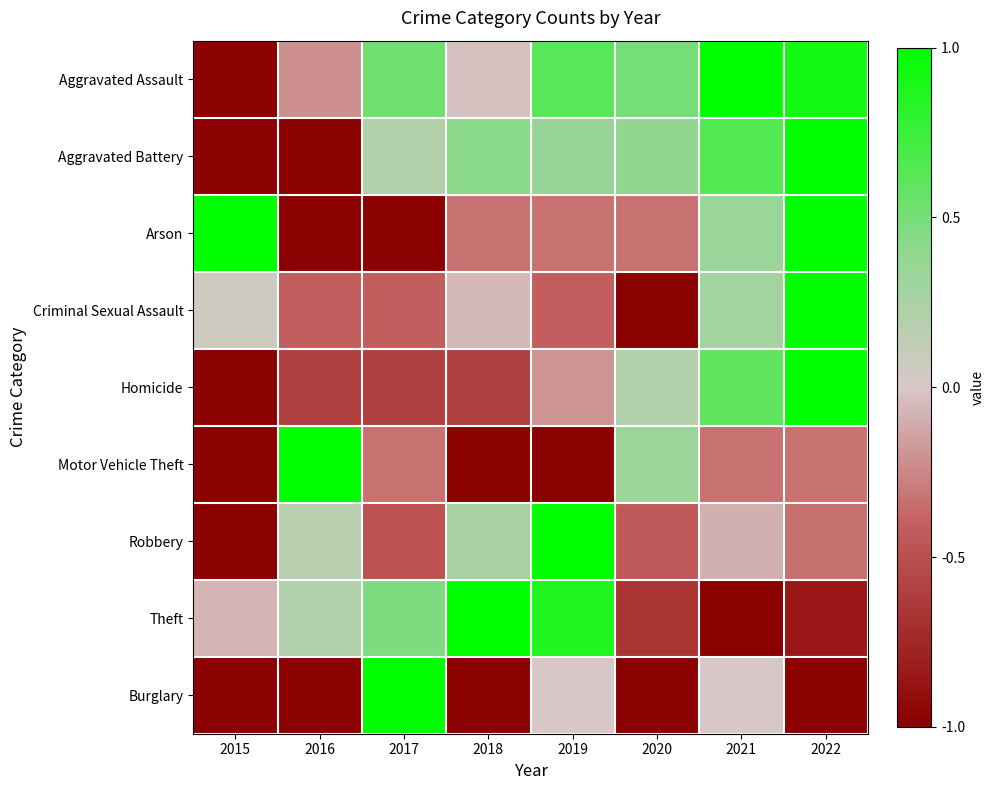

Reading left to right, transcribe all the data shown in this chart.

Aggravated Assault: 2015=-1.0	2016=-0.2	2017=0.5	2018=-0.0	2019=0.6	2020=0.5	2021=1.0	2022=0.9
Aggravated Battery: 2015=-1.0	2016=-1.0	2017=0.2	2018=0.4	2019=0.3	2020=0.4	2021=0.7	2022=1.0
Arson: 2015=1.0	2016=-1.0	2017=-1.0	2018=-0.3	2019=-0.3	2020=-0.3	2021=0.3	2022=1.0
Criminal Sexual Assault: 2015=0.1	2016=-0.4	2017=-0.4	2018=-0.1	2019=-0.4	2020=-1.0	2021=0.3	2022=1.0
Homicide: 2015=-1.0	2016=-0.6	2017=-0.6	2018=-0.6	2019=-0.2	2020=0.2	2021=0.6	2022=1.0
Motor Vehicle Theft: 2015=-1.0	2016=1.0	2017=-0.3	2018=-1.0	2019=-1.0	2020=0.3	2021=-0.3	2022=-0.3
Robbery: 2015=-1.0	2016=0.2	2017=-0.5	2018=0.3	2019=1.0	2020=-0.4	2021=-0.1	2022=-0.3
Theft: 2015=-0.1	2016=0.2	2017=0.5	2018=1.0	2019=0.9	2020=-0.7	2021=-1.0	2022=-0.8
Burglary: 2015=-1.0	2016=-1.0	2017=1.0	2018=-1.0	2019=0.0	2020=-1.0	2021=0.0	2022=-1.0